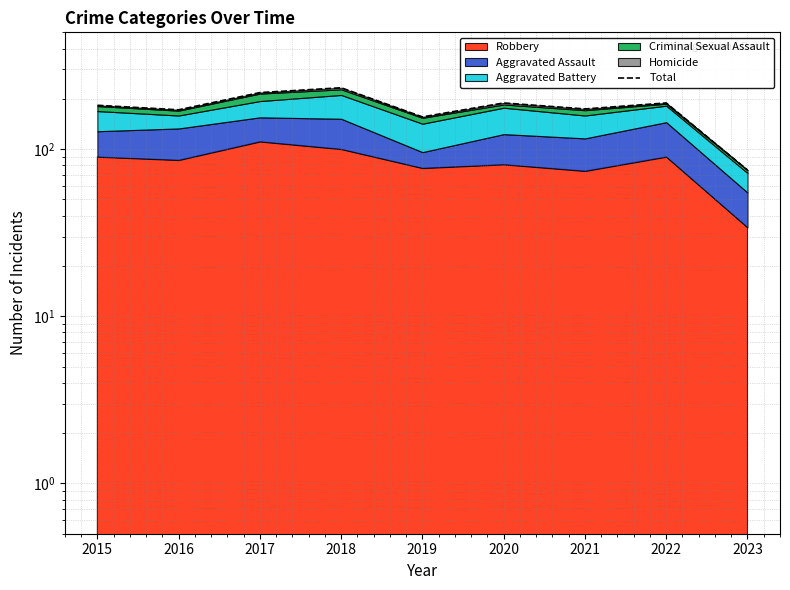

How many values exceed 183?

4